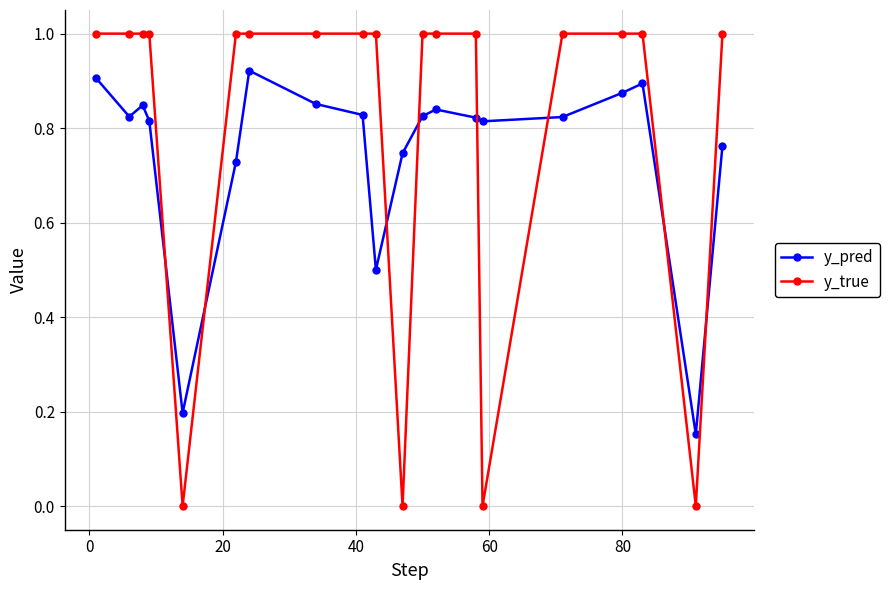

List the series in order of their peak value, highest first.

y_true, y_pred